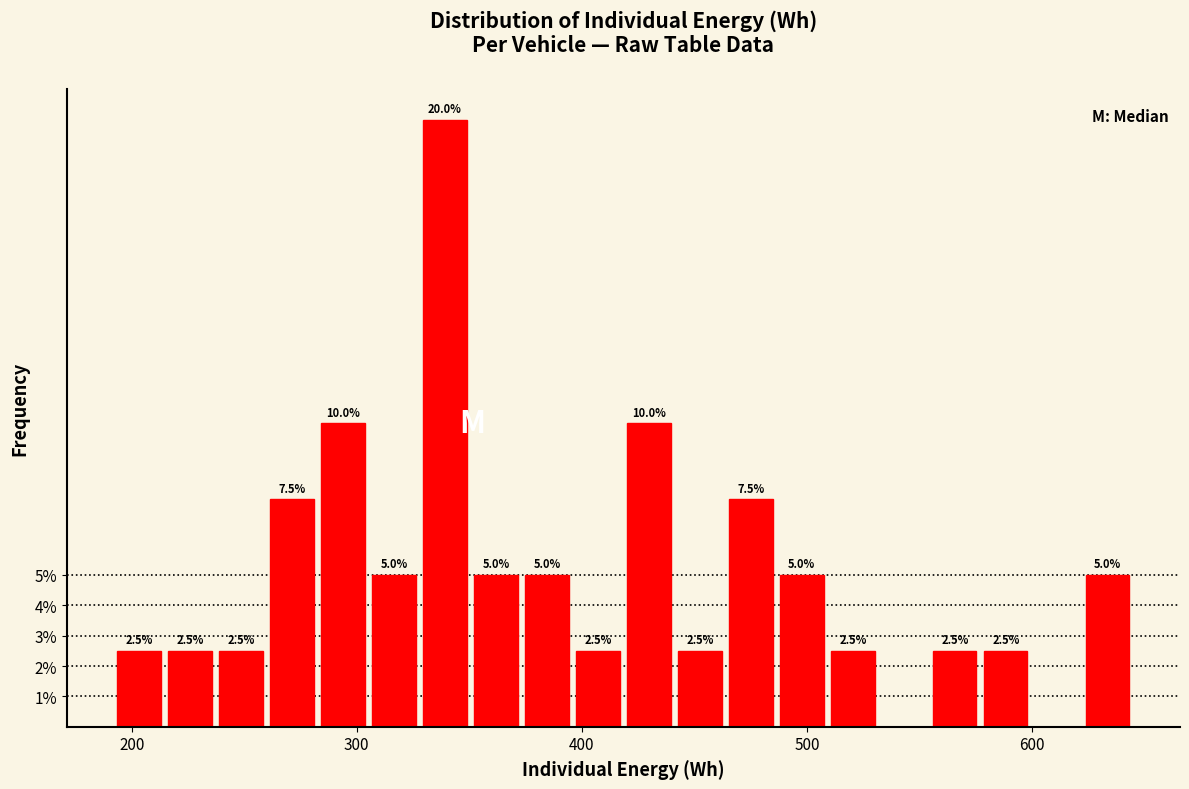

Read against the x-axis, roughly where is the centre of the tallest bar?

340